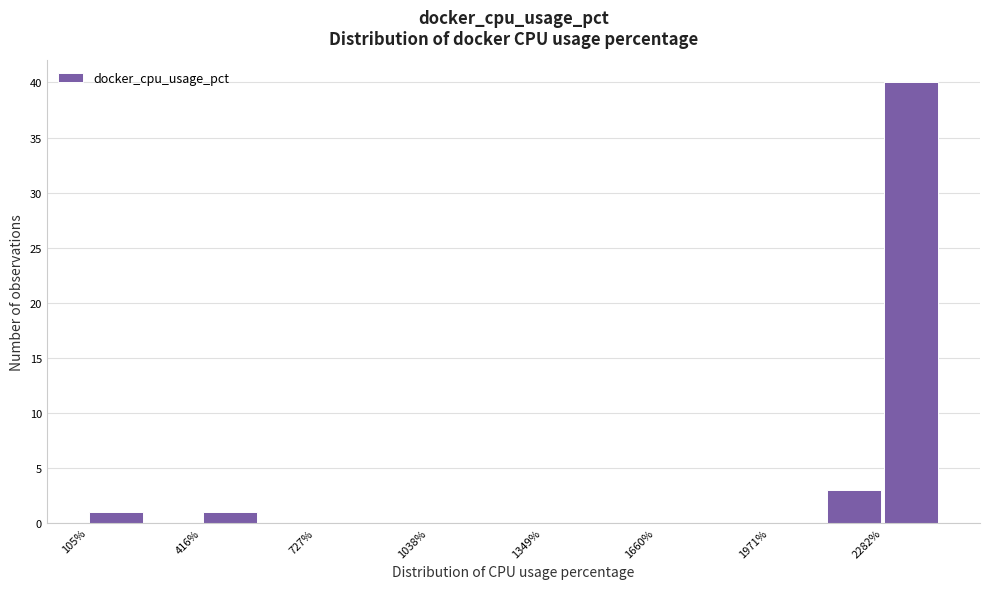

Read against the x-axis, roughly where is the centre of the tallest bar?

2350